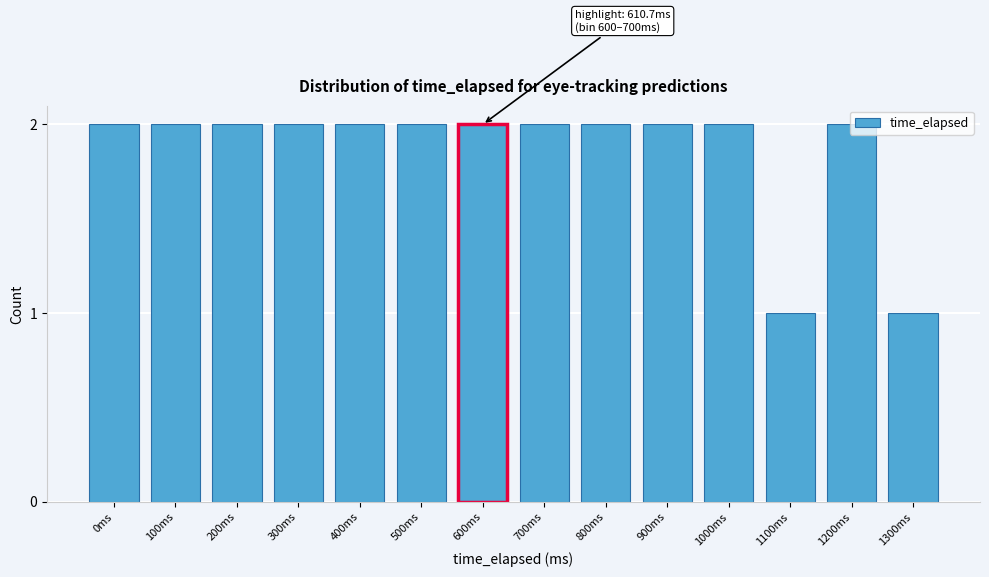

What is the label of the 4th bar from the left?

300ms